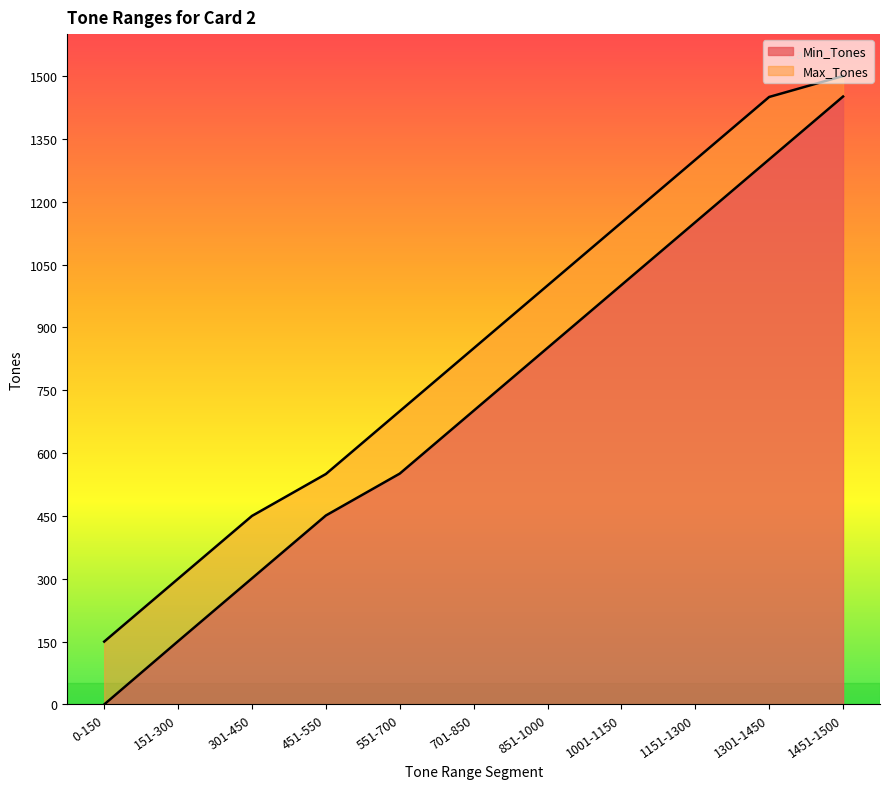

True or false: Min_Tones and Max_Tones cross at least once.

False